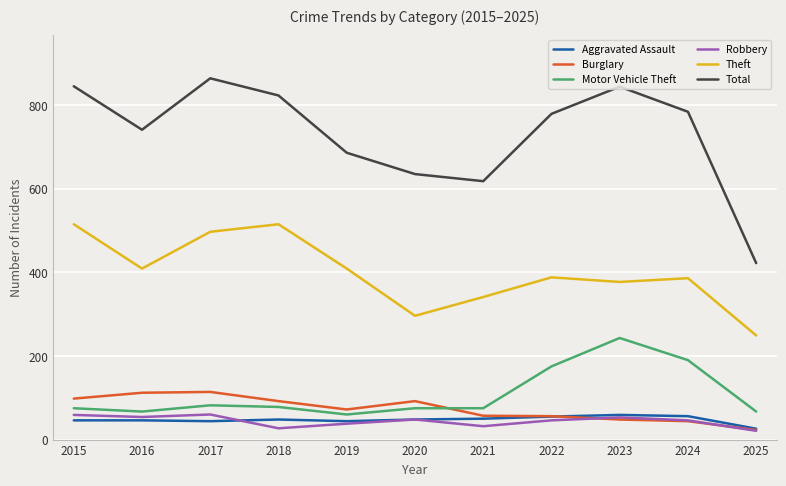

In Aggravated Assault, how many points are lower than both neighbors (excluding endpoints)?

2